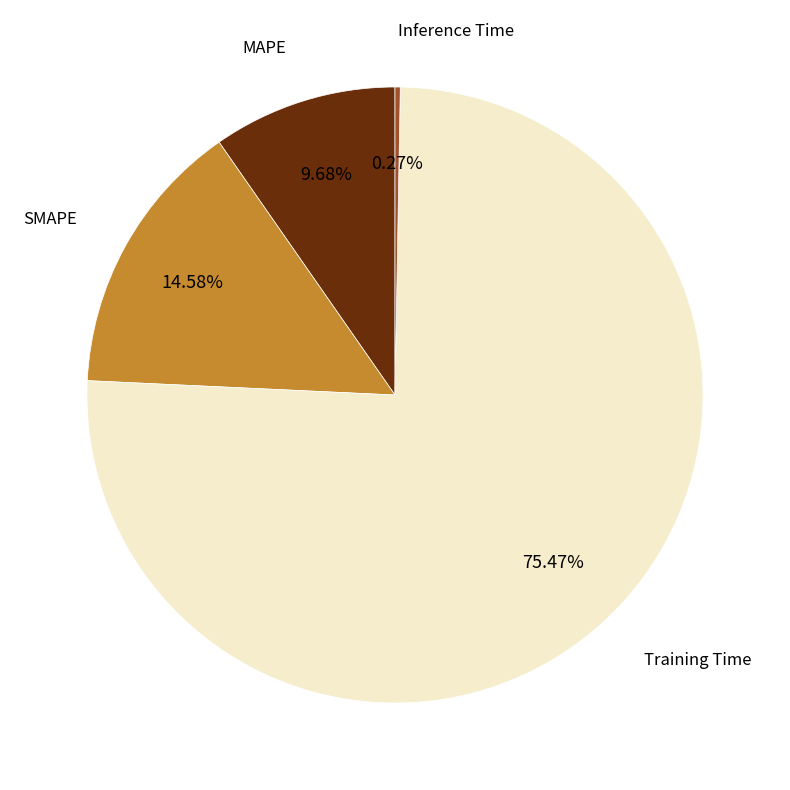

Does any single category account for the majority?

Yes